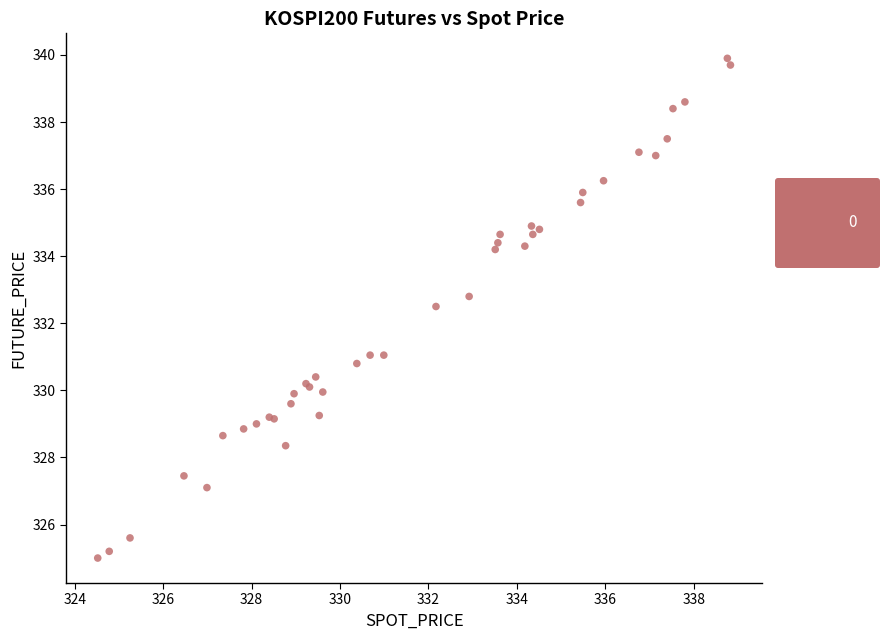

What Y value in the scatter plot is closest to 332?

332.5